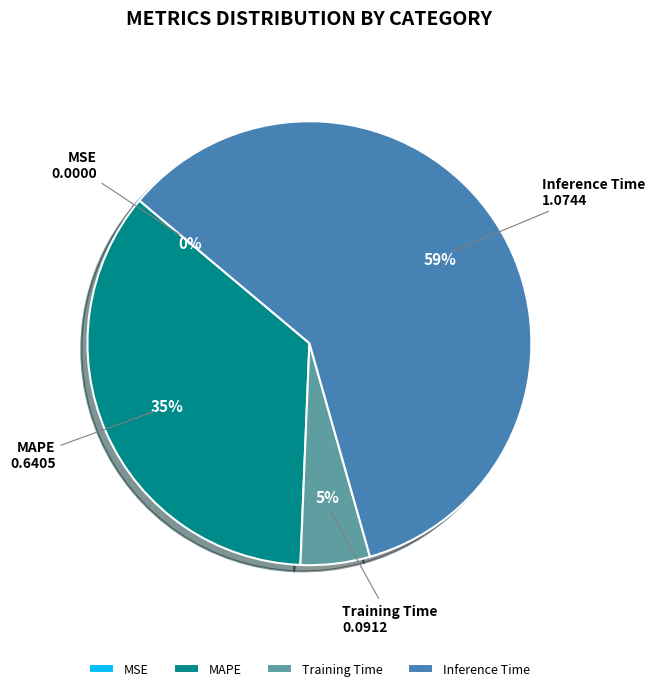

Which category accounts for the majority?

Inference Time